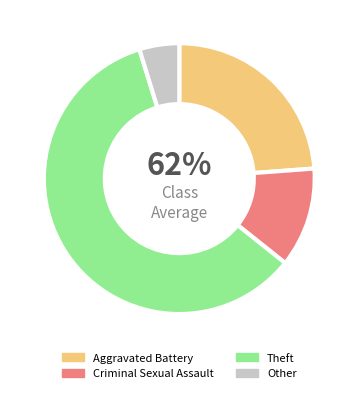

True or false: Theft accounts for 69% of the total.

False